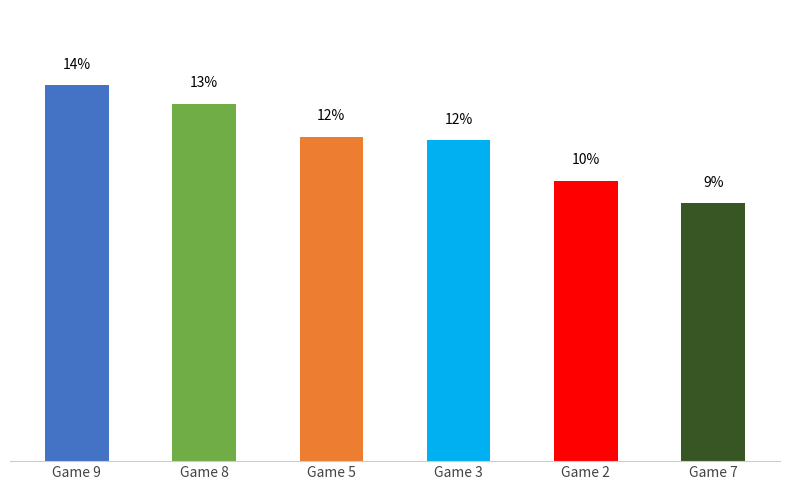

Are the bars horizontal?

No